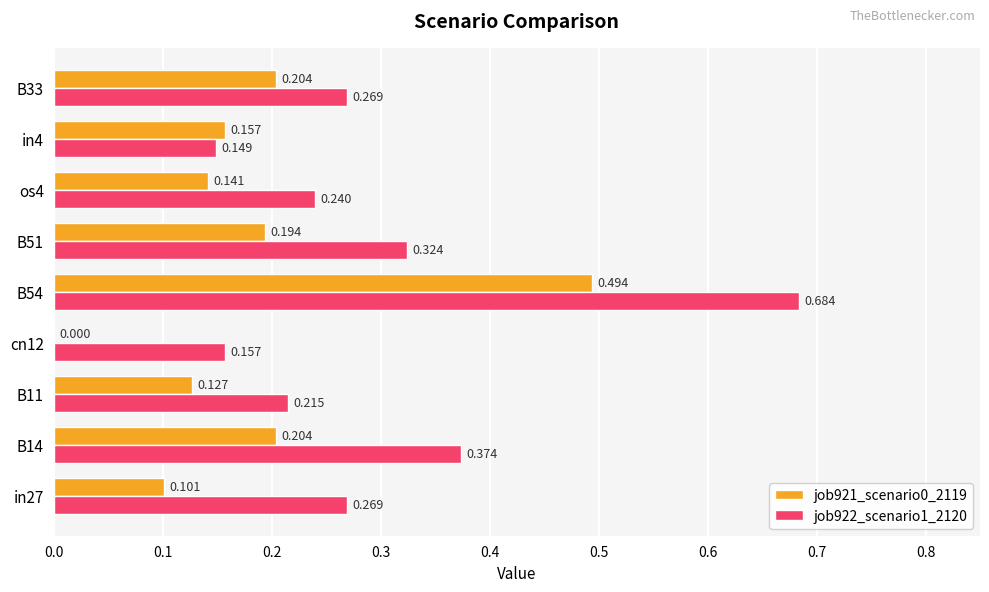

How many categories are shown in the chart?

9